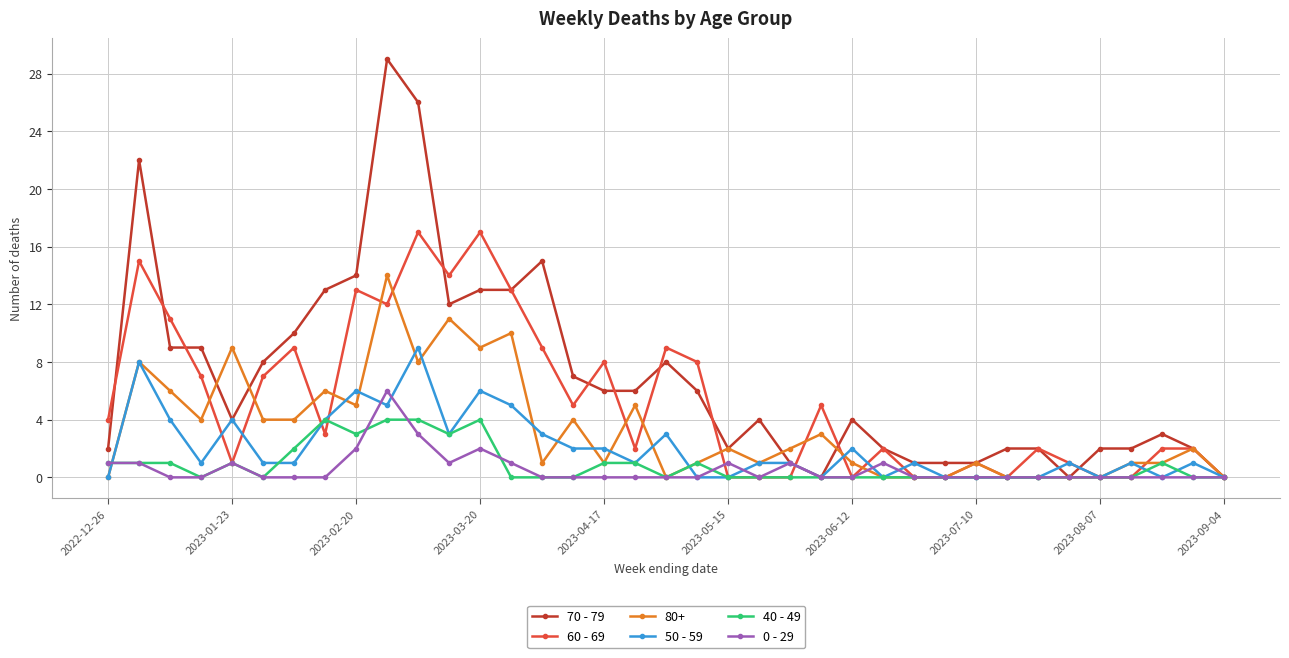

True or false: 0 - 29 has more than 0 interior local peaks.

True